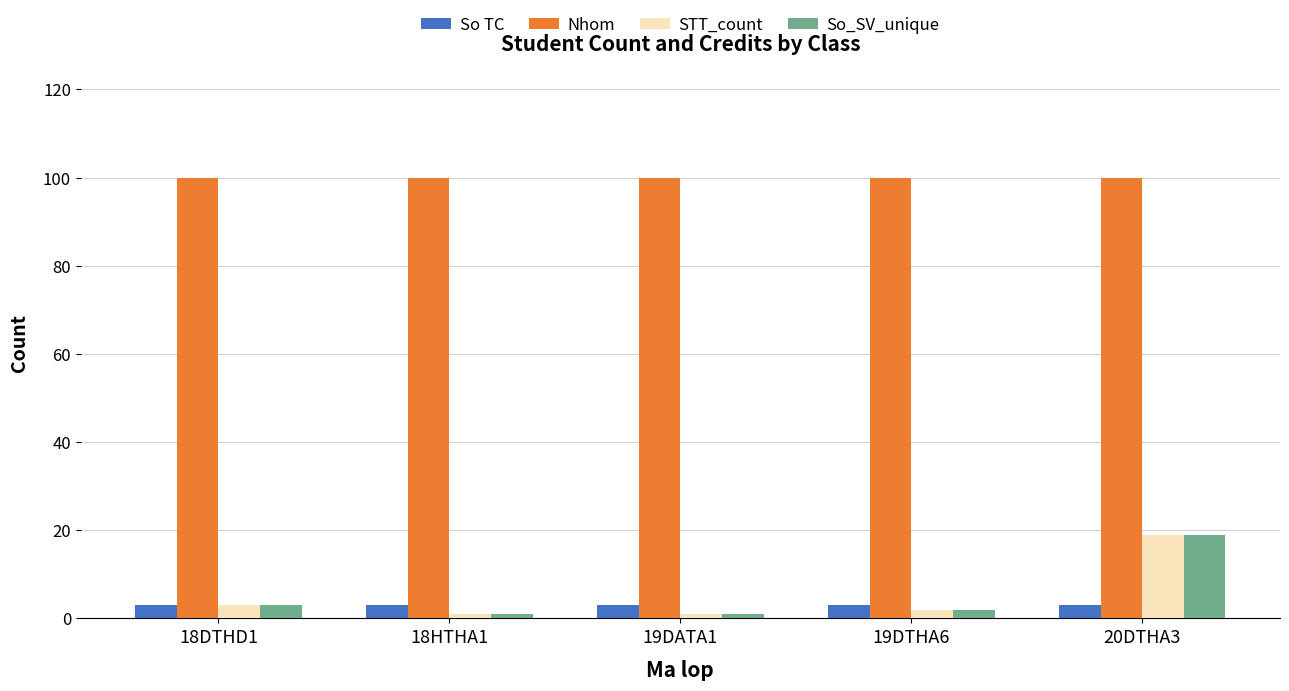

How many series are shown in this chart?

4